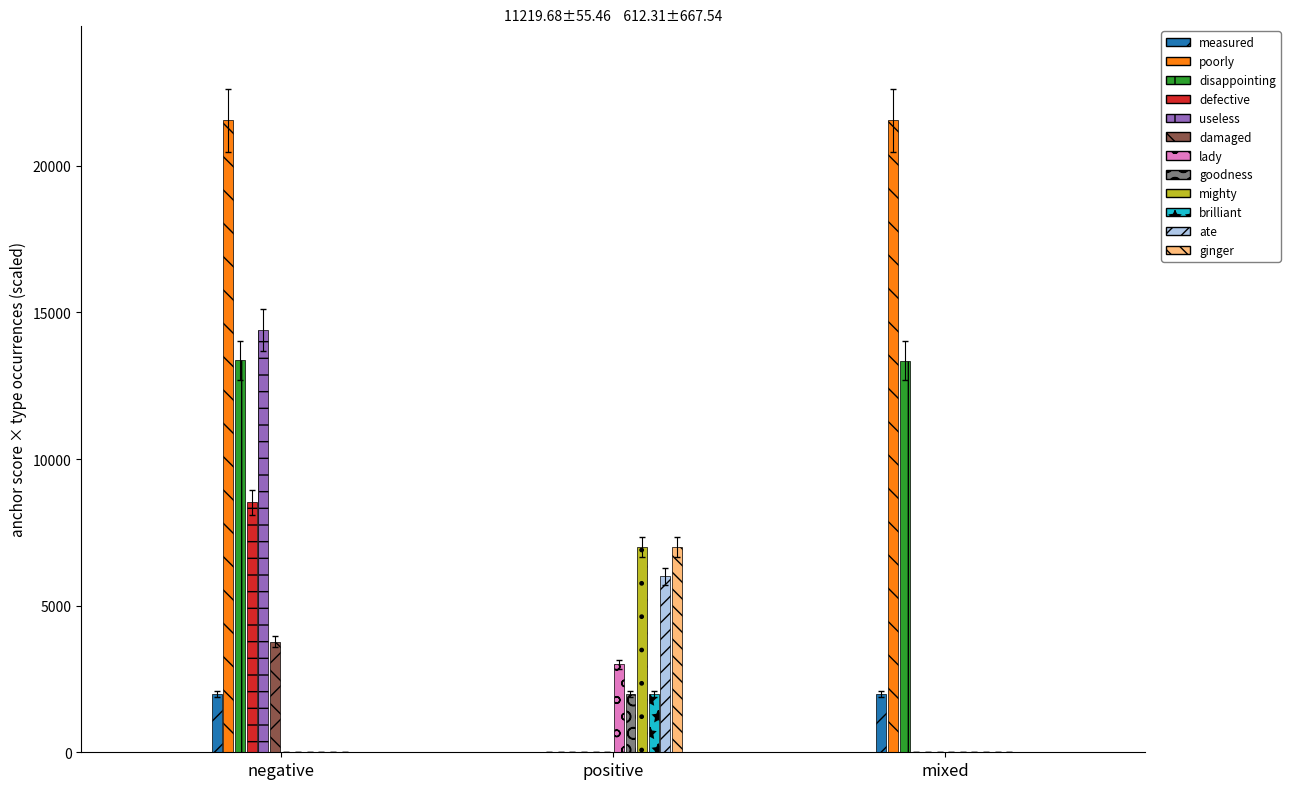

Which series changed the most between negative and positive?

useless